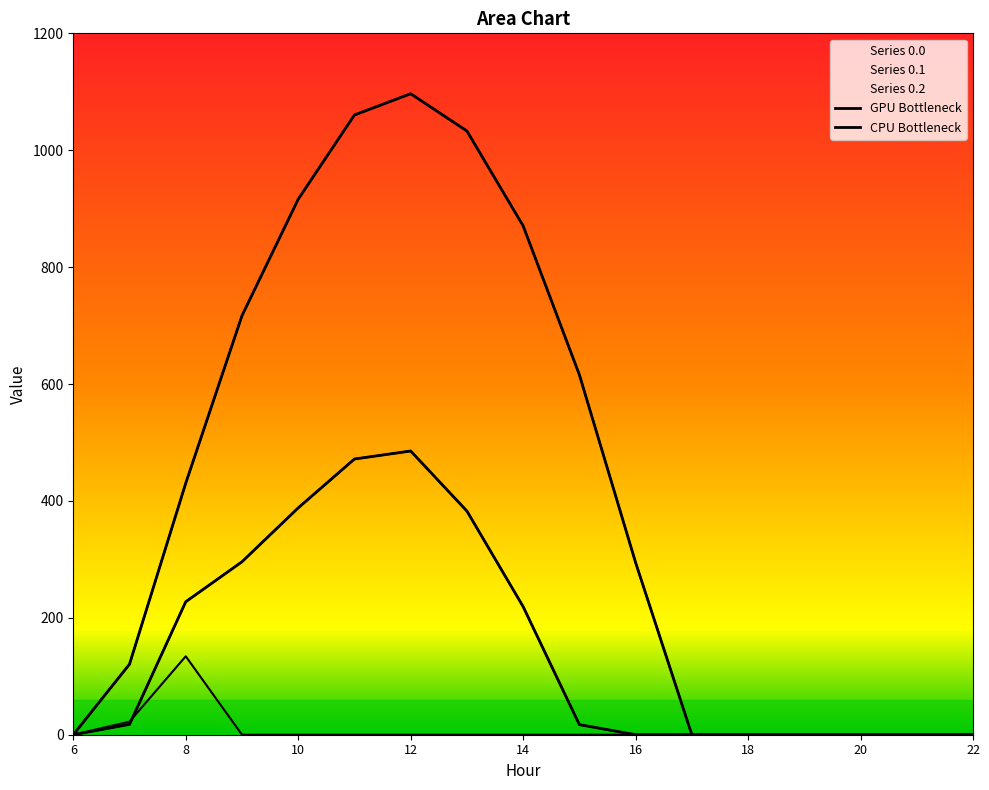

What is the spread (max minus min) of values at 10?

916.2